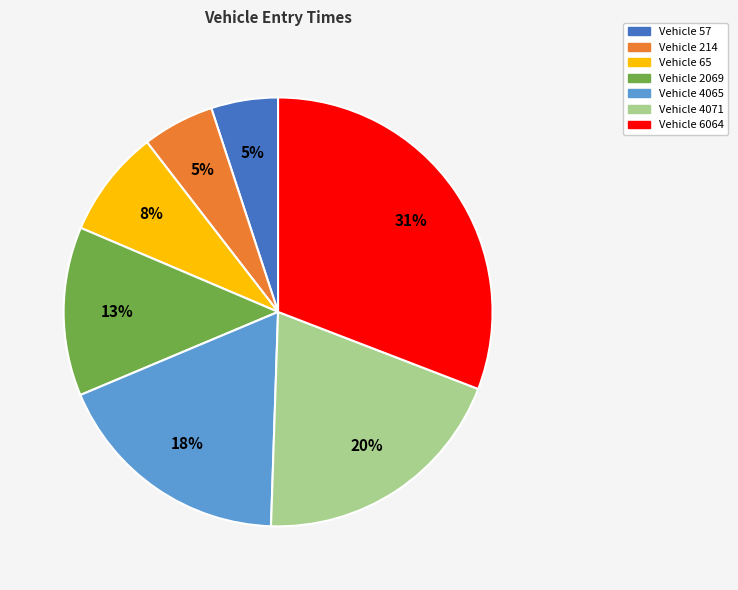

Which has a higher value, Vehicle 6064 or Vehicle 65?

Vehicle 6064